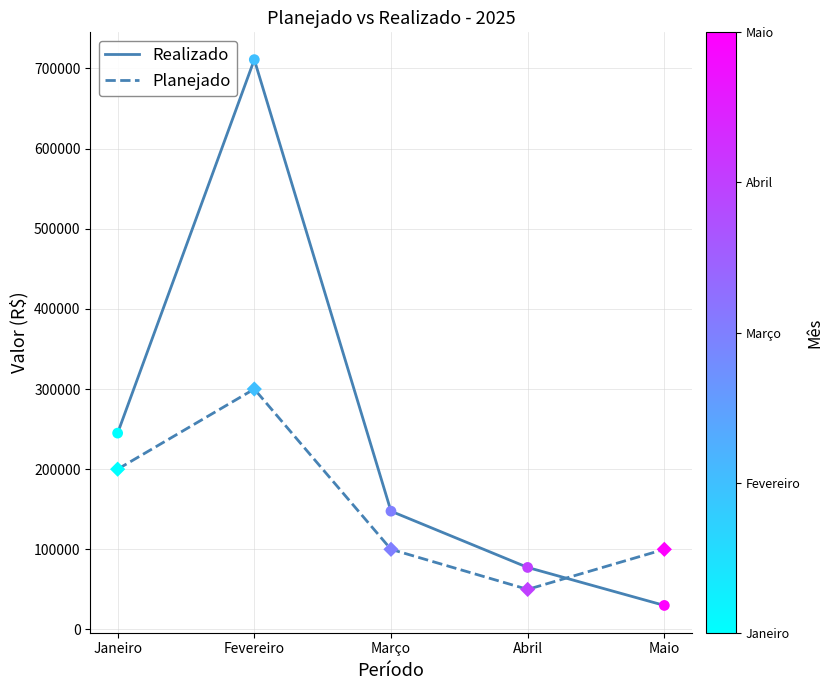

What is the difference between the highest and lowest values at Março?

47600